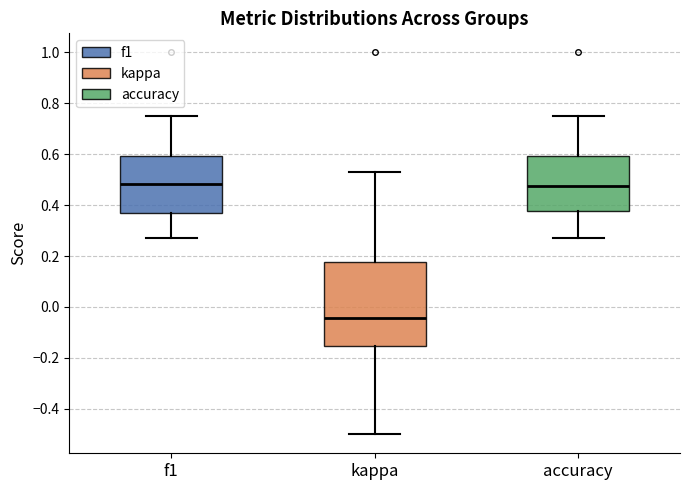

Which box is the tallest, from its lower edge to its upper edge?

kappa